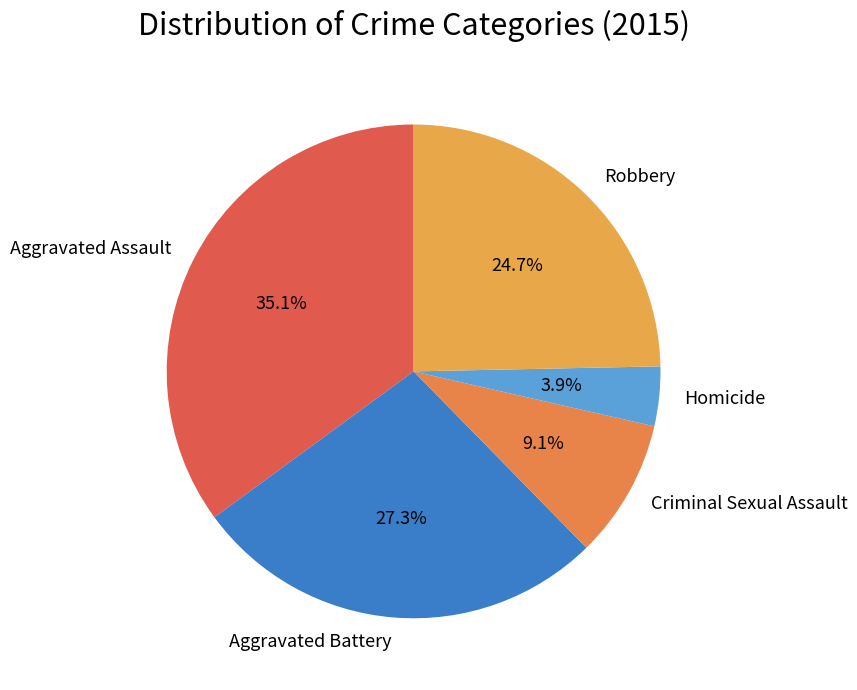

To the nearest percent, what is the difference between the largest and smallest slice percentages?

31%